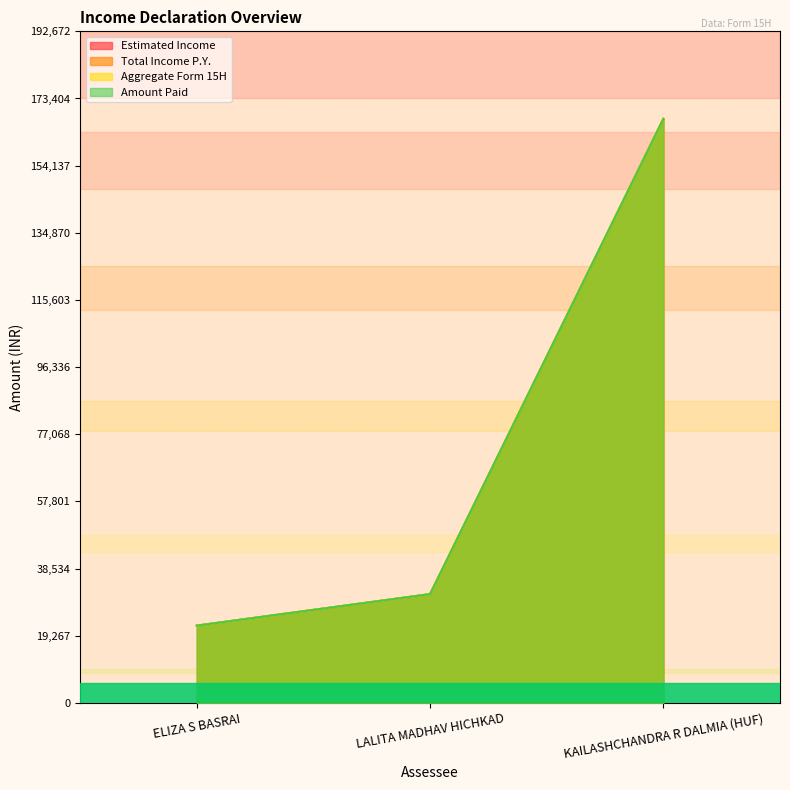

Does the chart display data point markers on the line(s)?

No